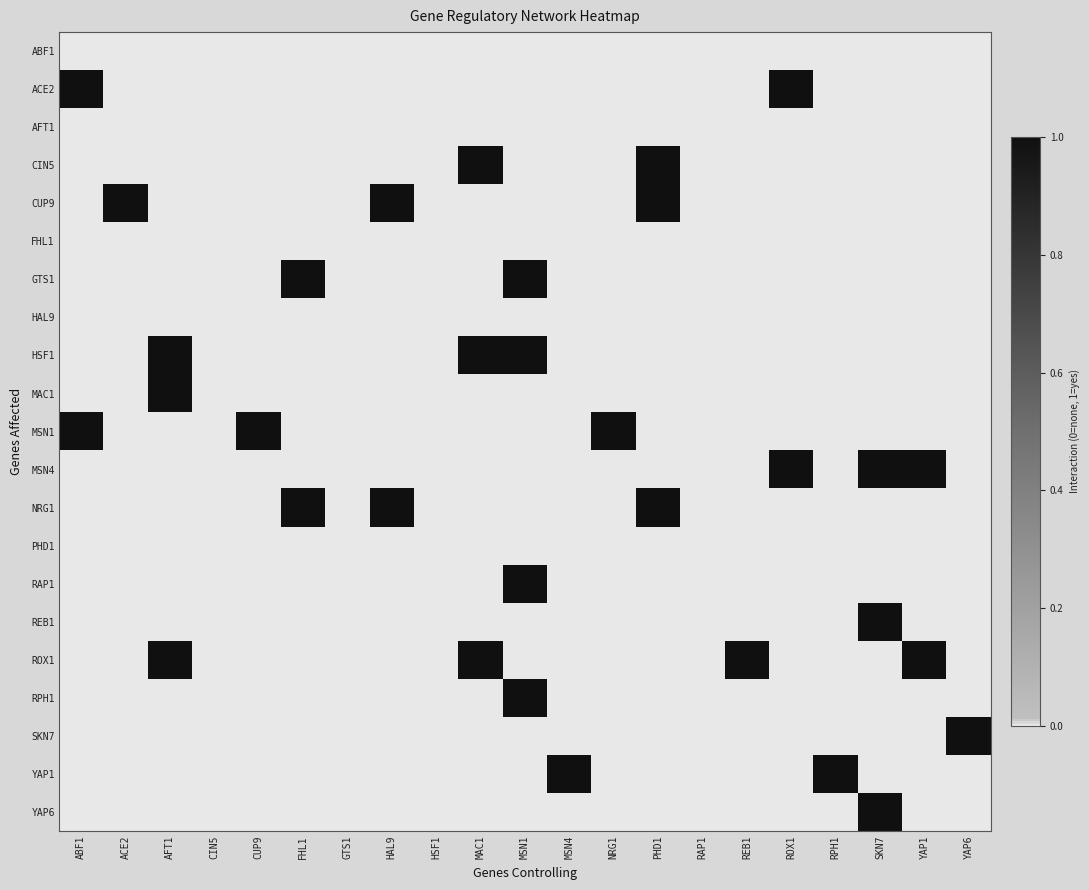

Reading left to right, list all the values displayed in this chart.

ABF1: ABF1=0	ACE2=0	AFT1=0	CIN5=0	CUP9=0	FHL1=0	GTS1=0	HAL9=0	HSF1=0	MAC1=0	MSN1=0	MSN4=0	NRG1=0	PHD1=0	RAP1=0	REB1=0	ROX1=0	RPH1=0	SKN7=0	YAP1=0	YAP6=0
ACE2: ABF1=1	ACE2=0	AFT1=0	CIN5=0	CUP9=0	FHL1=0	GTS1=0	HAL9=0	HSF1=0	MAC1=0	MSN1=0	MSN4=0	NRG1=0	PHD1=0	RAP1=0	REB1=0	ROX1=1	RPH1=0	SKN7=0	YAP1=0	YAP6=0
AFT1: ABF1=0	ACE2=0	AFT1=0	CIN5=0	CUP9=0	FHL1=0	GTS1=0	HAL9=0	HSF1=0	MAC1=0	MSN1=0	MSN4=0	NRG1=0	PHD1=0	RAP1=0	REB1=0	ROX1=0	RPH1=0	SKN7=0	YAP1=0	YAP6=0
CIN5: ABF1=0	ACE2=0	AFT1=0	CIN5=0	CUP9=0	FHL1=0	GTS1=0	HAL9=0	HSF1=0	MAC1=1	MSN1=0	MSN4=0	NRG1=0	PHD1=1	RAP1=0	REB1=0	ROX1=0	RPH1=0	SKN7=0	YAP1=0	YAP6=0
CUP9: ABF1=0	ACE2=1	AFT1=0	CIN5=0	CUP9=0	FHL1=0	GTS1=0	HAL9=1	HSF1=0	MAC1=0	MSN1=0	MSN4=0	NRG1=0	PHD1=1	RAP1=0	REB1=0	ROX1=0	RPH1=0	SKN7=0	YAP1=0	YAP6=0
FHL1: ABF1=0	ACE2=0	AFT1=0	CIN5=0	CUP9=0	FHL1=0	GTS1=0	HAL9=0	HSF1=0	MAC1=0	MSN1=0	MSN4=0	NRG1=0	PHD1=0	RAP1=0	REB1=0	ROX1=0	RPH1=0	SKN7=0	YAP1=0	YAP6=0
GTS1: ABF1=0	ACE2=0	AFT1=0	CIN5=0	CUP9=0	FHL1=1	GTS1=0	HAL9=0	HSF1=0	MAC1=0	MSN1=1	MSN4=0	NRG1=0	PHD1=0	RAP1=0	REB1=0	ROX1=0	RPH1=0	SKN7=0	YAP1=0	YAP6=0
HAL9: ABF1=0	ACE2=0	AFT1=0	CIN5=0	CUP9=0	FHL1=0	GTS1=0	HAL9=0	HSF1=0	MAC1=0	MSN1=0	MSN4=0	NRG1=0	PHD1=0	RAP1=0	REB1=0	ROX1=0	RPH1=0	SKN7=0	YAP1=0	YAP6=0
HSF1: ABF1=0	ACE2=0	AFT1=1	CIN5=0	CUP9=0	FHL1=0	GTS1=0	HAL9=0	HSF1=0	MAC1=1	MSN1=1	MSN4=0	NRG1=0	PHD1=0	RAP1=0	REB1=0	ROX1=0	RPH1=0	SKN7=0	YAP1=0	YAP6=0
MAC1: ABF1=0	ACE2=0	AFT1=1	CIN5=0	CUP9=0	FHL1=0	GTS1=0	HAL9=0	HSF1=0	MAC1=0	MSN1=0	MSN4=0	NRG1=0	PHD1=0	RAP1=0	REB1=0	ROX1=0	RPH1=0	SKN7=0	YAP1=0	YAP6=0
MSN1: ABF1=1	ACE2=0	AFT1=0	CIN5=0	CUP9=1	FHL1=0	GTS1=0	HAL9=0	HSF1=0	MAC1=0	MSN1=0	MSN4=0	NRG1=1	PHD1=0	RAP1=0	REB1=0	ROX1=0	RPH1=0	SKN7=0	YAP1=0	YAP6=0
MSN4: ABF1=0	ACE2=0	AFT1=0	CIN5=0	CUP9=0	FHL1=0	GTS1=0	HAL9=0	HSF1=0	MAC1=0	MSN1=0	MSN4=0	NRG1=0	PHD1=0	RAP1=0	REB1=0	ROX1=1	RPH1=0	SKN7=1	YAP1=1	YAP6=0
NRG1: ABF1=0	ACE2=0	AFT1=0	CIN5=0	CUP9=0	FHL1=1	GTS1=0	HAL9=1	HSF1=0	MAC1=0	MSN1=0	MSN4=0	NRG1=0	PHD1=1	RAP1=0	REB1=0	ROX1=0	RPH1=0	SKN7=0	YAP1=0	YAP6=0
PHD1: ABF1=0	ACE2=0	AFT1=0	CIN5=0	CUP9=0	FHL1=0	GTS1=0	HAL9=0	HSF1=0	MAC1=0	MSN1=0	MSN4=0	NRG1=0	PHD1=0	RAP1=0	REB1=0	ROX1=0	RPH1=0	SKN7=0	YAP1=0	YAP6=0
RAP1: ABF1=0	ACE2=0	AFT1=0	CIN5=0	CUP9=0	FHL1=0	GTS1=0	HAL9=0	HSF1=0	MAC1=0	MSN1=1	MSN4=0	NRG1=0	PHD1=0	RAP1=0	REB1=0	ROX1=0	RPH1=0	SKN7=0	YAP1=0	YAP6=0
REB1: ABF1=0	ACE2=0	AFT1=0	CIN5=0	CUP9=0	FHL1=0	GTS1=0	HAL9=0	HSF1=0	MAC1=0	MSN1=0	MSN4=0	NRG1=0	PHD1=0	RAP1=0	REB1=0	ROX1=0	RPH1=0	SKN7=1	YAP1=0	YAP6=0
ROX1: ABF1=0	ACE2=0	AFT1=1	CIN5=0	CUP9=0	FHL1=0	GTS1=0	HAL9=0	HSF1=0	MAC1=1	MSN1=0	MSN4=0	NRG1=0	PHD1=0	RAP1=0	REB1=1	ROX1=0	RPH1=0	SKN7=0	YAP1=1	YAP6=0
RPH1: ABF1=0	ACE2=0	AFT1=0	CIN5=0	CUP9=0	FHL1=0	GTS1=0	HAL9=0	HSF1=0	MAC1=0	MSN1=1	MSN4=0	NRG1=0	PHD1=0	RAP1=0	REB1=0	ROX1=0	RPH1=0	SKN7=0	YAP1=0	YAP6=0
SKN7: ABF1=0	ACE2=0	AFT1=0	CIN5=0	CUP9=0	FHL1=0	GTS1=0	HAL9=0	HSF1=0	MAC1=0	MSN1=0	MSN4=0	NRG1=0	PHD1=0	RAP1=0	REB1=0	ROX1=0	RPH1=0	SKN7=0	YAP1=0	YAP6=1
YAP1: ABF1=0	ACE2=0	AFT1=0	CIN5=0	CUP9=0	FHL1=0	GTS1=0	HAL9=0	HSF1=0	MAC1=0	MSN1=0	MSN4=1	NRG1=0	PHD1=0	RAP1=0	REB1=0	ROX1=0	RPH1=1	SKN7=0	YAP1=0	YAP6=0
YAP6: ABF1=0	ACE2=0	AFT1=0	CIN5=0	CUP9=0	FHL1=0	GTS1=0	HAL9=0	HSF1=0	MAC1=0	MSN1=0	MSN4=0	NRG1=0	PHD1=0	RAP1=0	REB1=0	ROX1=0	RPH1=0	SKN7=1	YAP1=0	YAP6=0